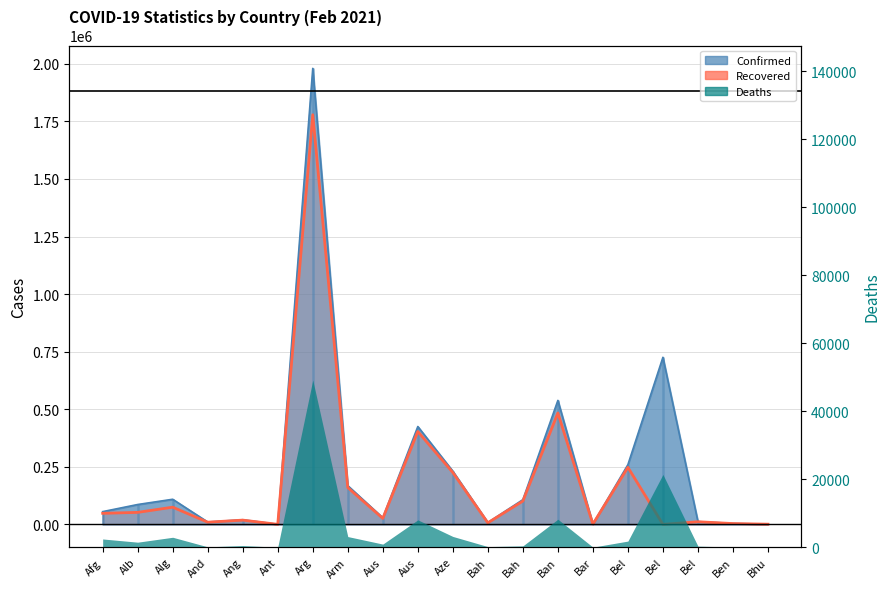

True or false: the data shows 26088 at Bah.

False